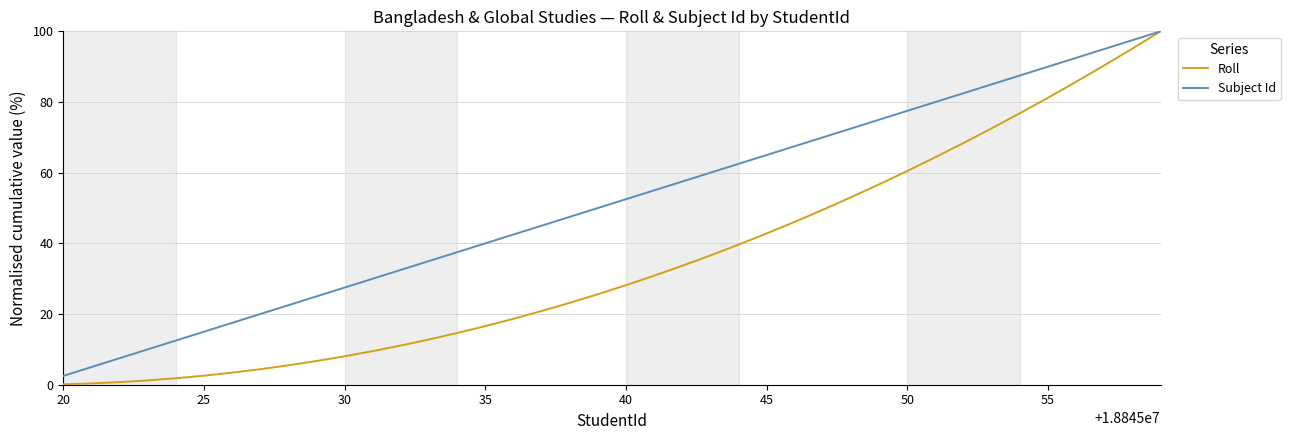

Rank the series by their average value, from lowest to highest.

Roll, Subject Id